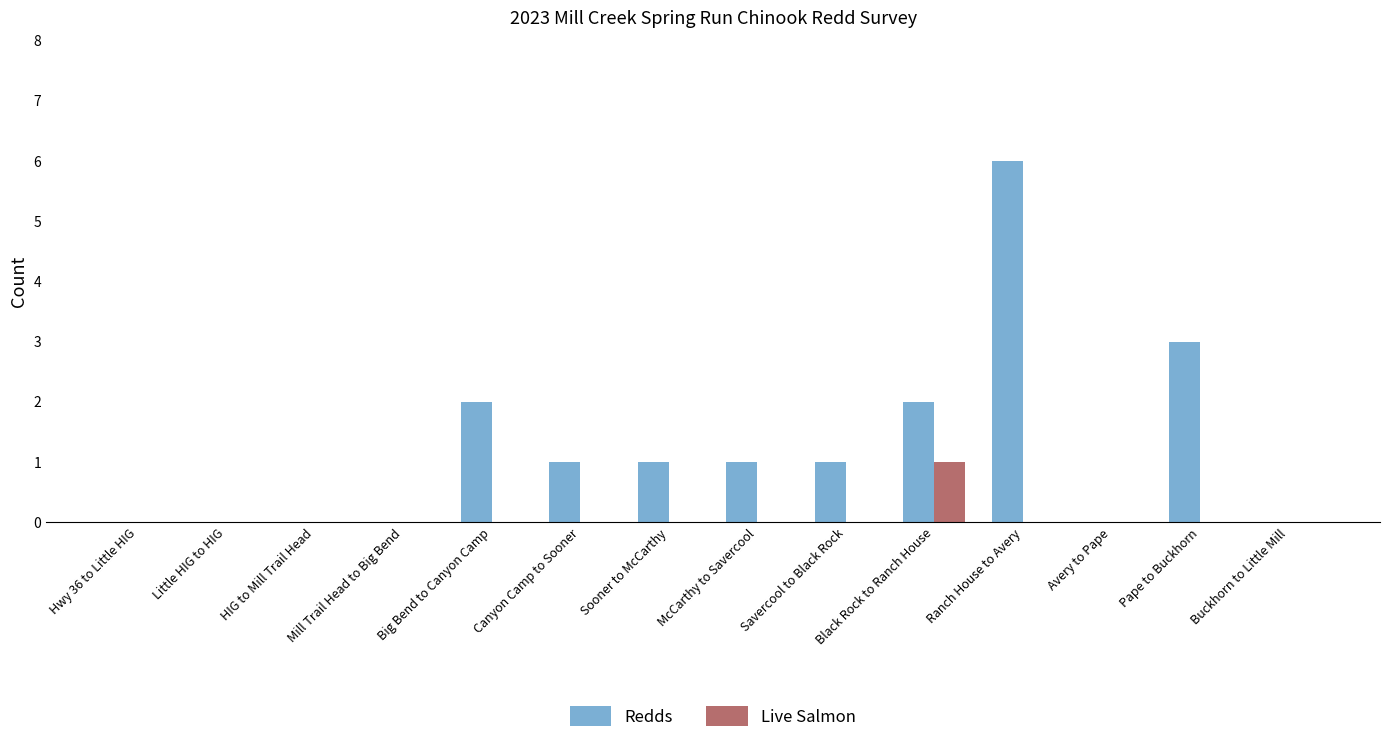

Reading left to right, list all the values displayed in this chart.

Redds: Hwy 36 to Little HIG=0	Little HIG to HIG=0	HIG to Mill Trail Head=0	Mill Trail Head to Big Bend=0	Big Bend to Canyon Camp=2	Canyon Camp to Sooner=1	Sooner to McCarthy=1	McCarthy to Savercool=1	Savercool to Black Rock=1	Black Rock to Ranch House=2	Ranch House to Avery=6	Avery to Pape=0	Pape to Buckhorn=3	Buckhorn to Little Mill=0
Live Salmon: Hwy 36 to Little HIG=0	Little HIG to HIG=0	HIG to Mill Trail Head=0	Mill Trail Head to Big Bend=0	Big Bend to Canyon Camp=0	Canyon Camp to Sooner=0	Sooner to McCarthy=0	McCarthy to Savercool=0	Savercool to Black Rock=0	Black Rock to Ranch House=1	Ranch House to Avery=0	Avery to Pape=0	Pape to Buckhorn=0	Buckhorn to Little Mill=0